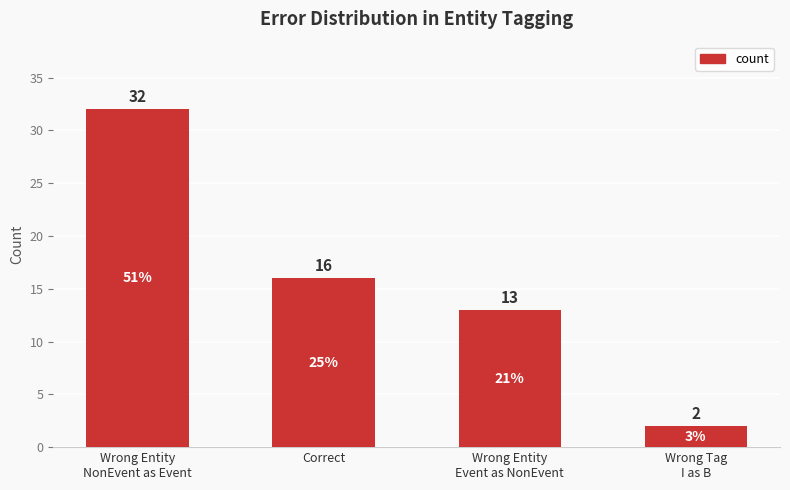

Where is the data nearest to the value 17?

Correct